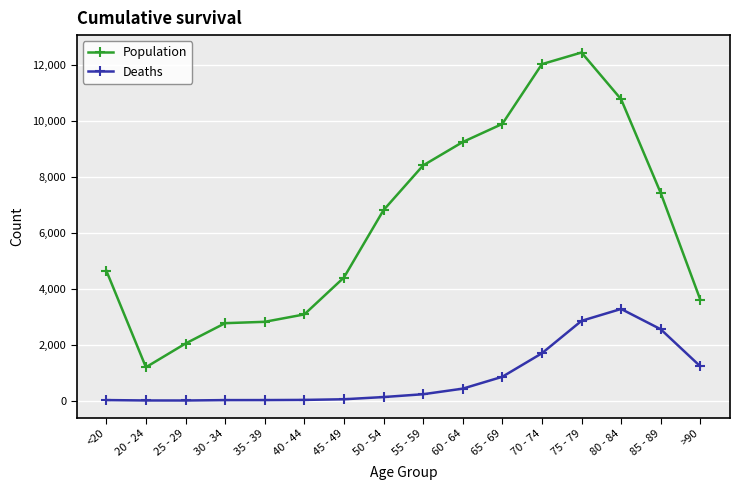

Which series has the largest total across all categories?

Population